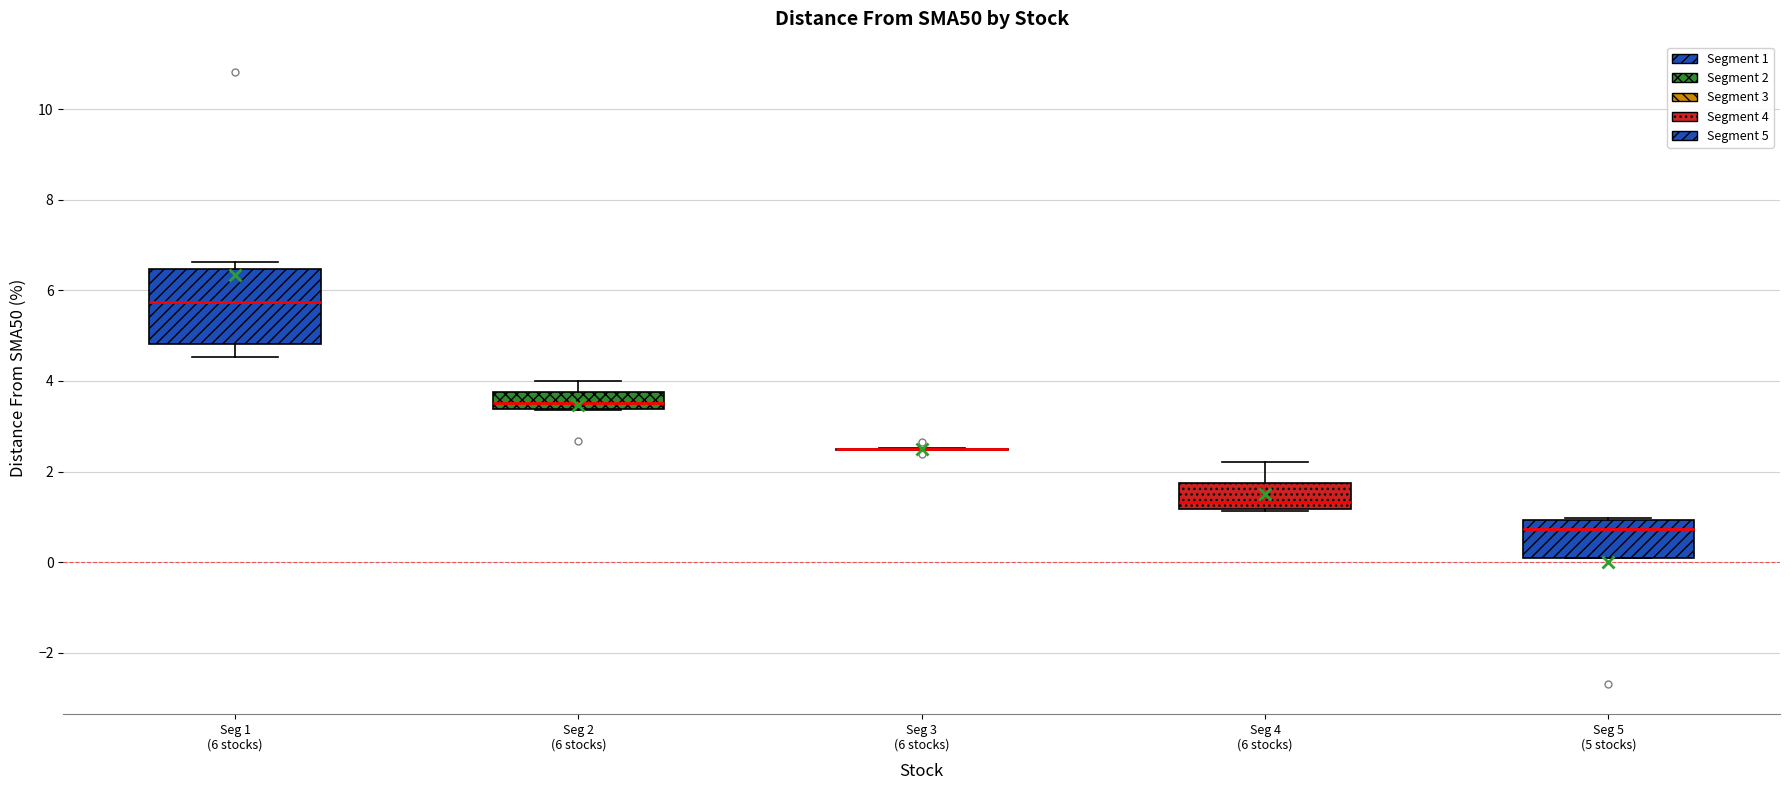

Reading left to right, transcribe this box plot: for each box, give where its median line is, the range the box spans, and where its two whiskers end, as read against the y-axis. The values are not printed on the chart, so give them approximately, as read against the axis.

Seg 1 (6 stocks): median 5.8, box 4.8 to 6.4, whiskers 4.6 to 6.6
Seg 2 (6 stocks): median 3.6, box 3.4 to 3.8, whiskers 3.4 to 4.0
Seg 3 (6 stocks): box collapsed to a line at 2.4, whiskers 2.4 to 2.6
Seg 4 (6 stocks): median 1.4, box 1.2 to 1.8, whiskers 1.2 to 2.2
Seg 5 (5 stocks): median 0.8, box 0.0 to 1.0, whiskers 0.0 to 1.0